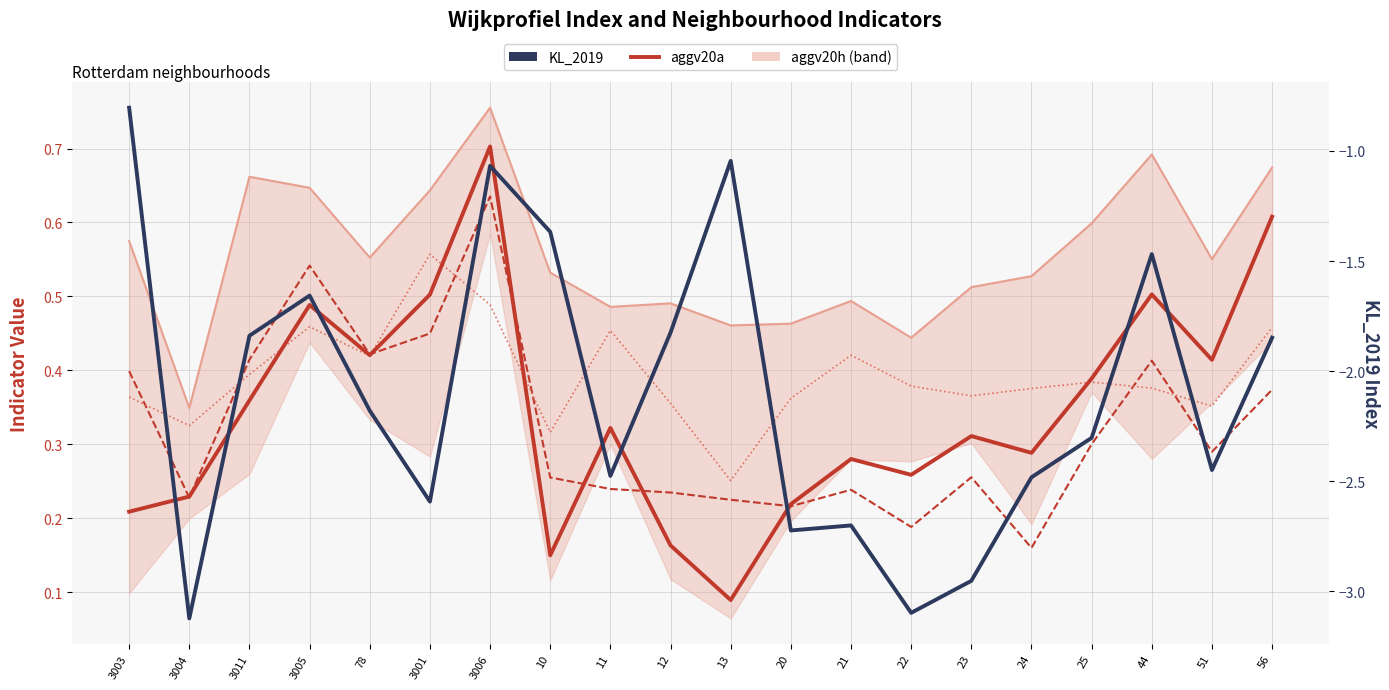

Does the chart have visible grid lines?

Yes